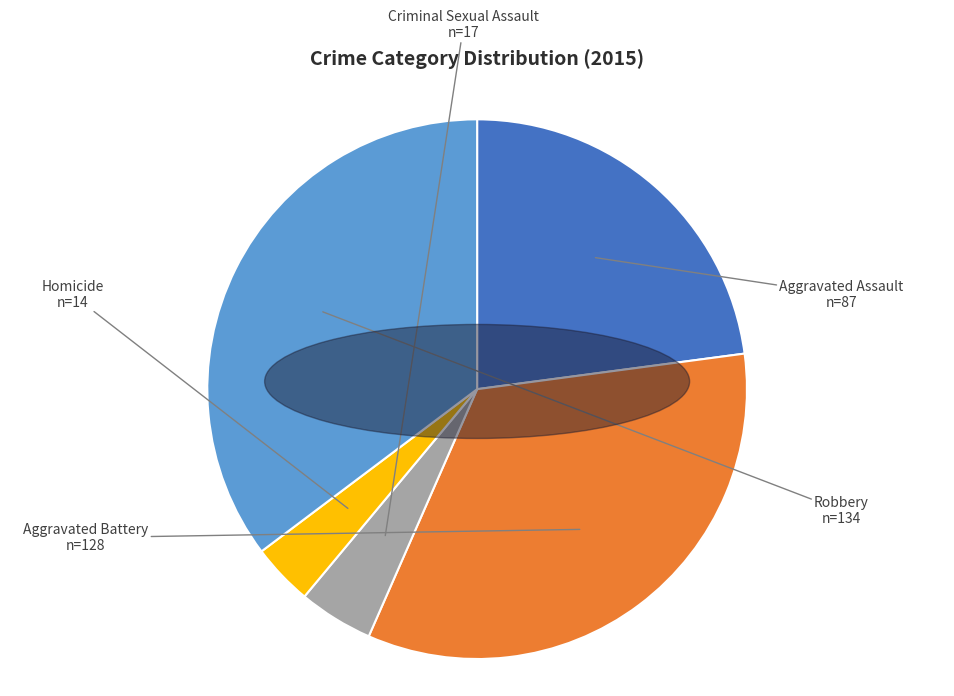

Is Aggravated Battery the majority of the pie?

No